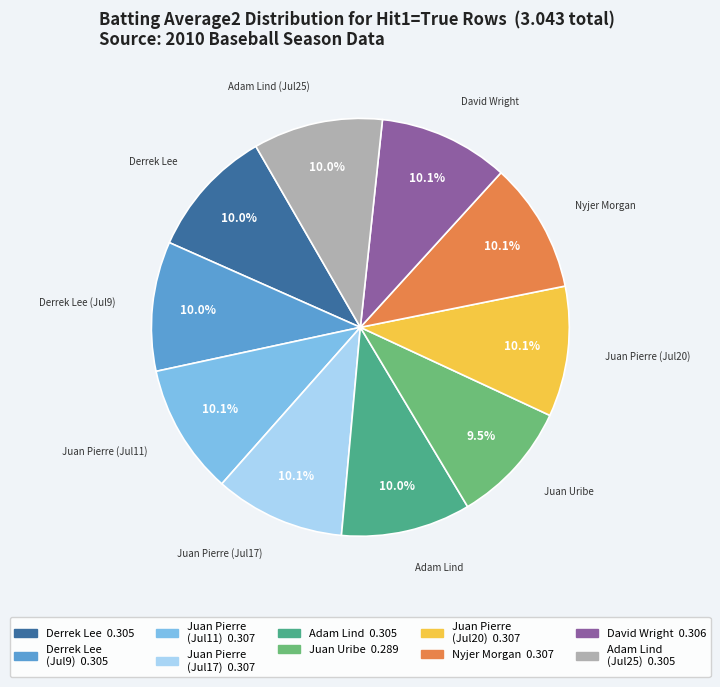

Is there a majority slice in this chart?

No